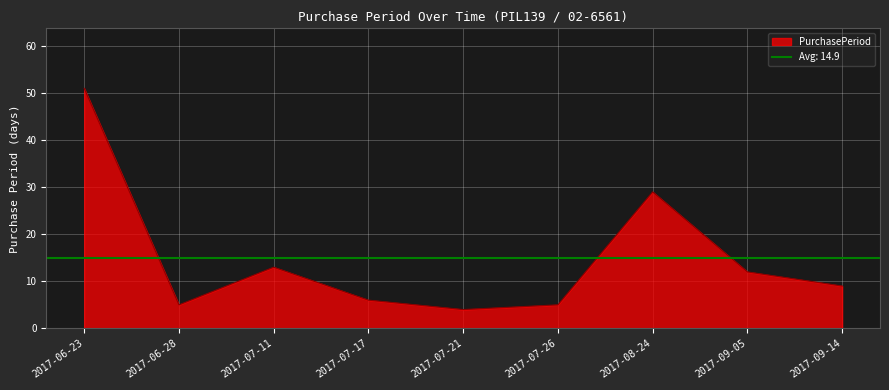

How many values are below 9?

4